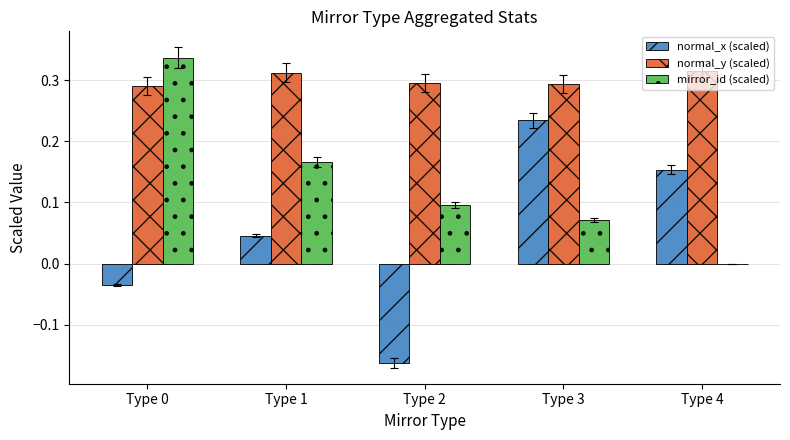

Which series has the largest total across all categories?

normal_y (scaled)